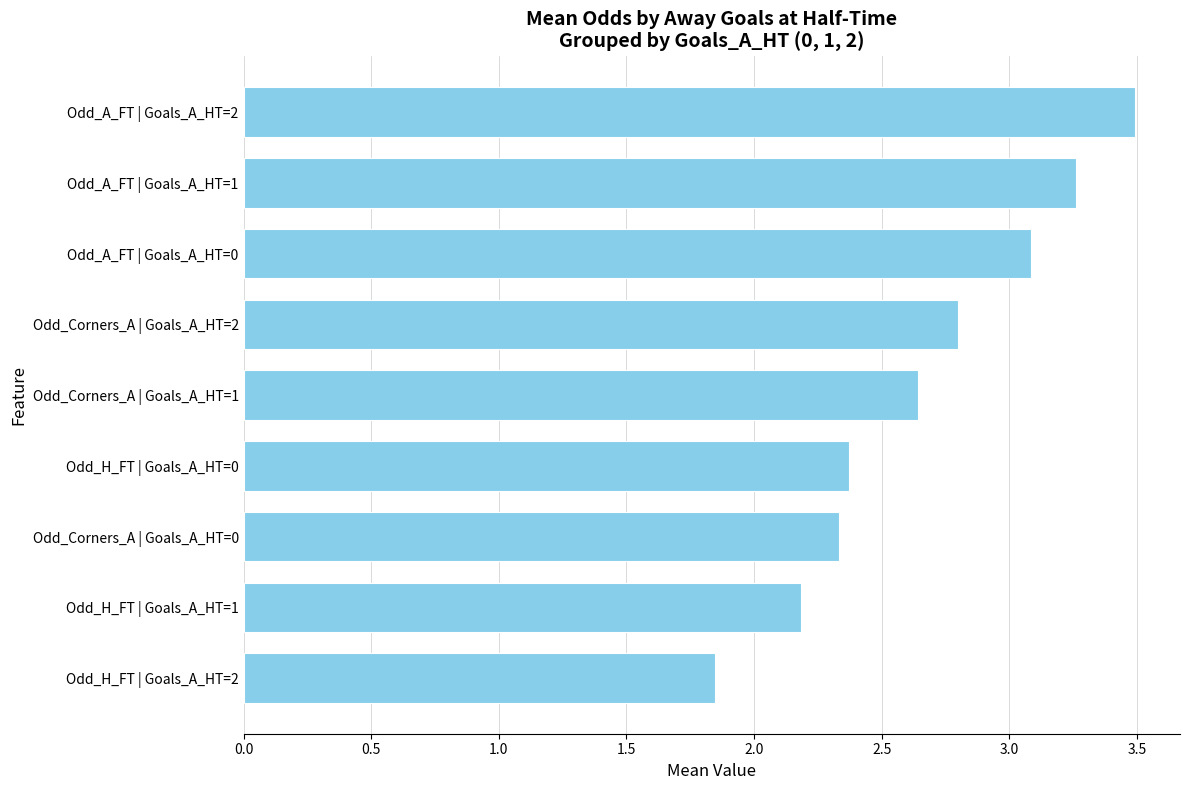

Count the number of values greater than 2.

8